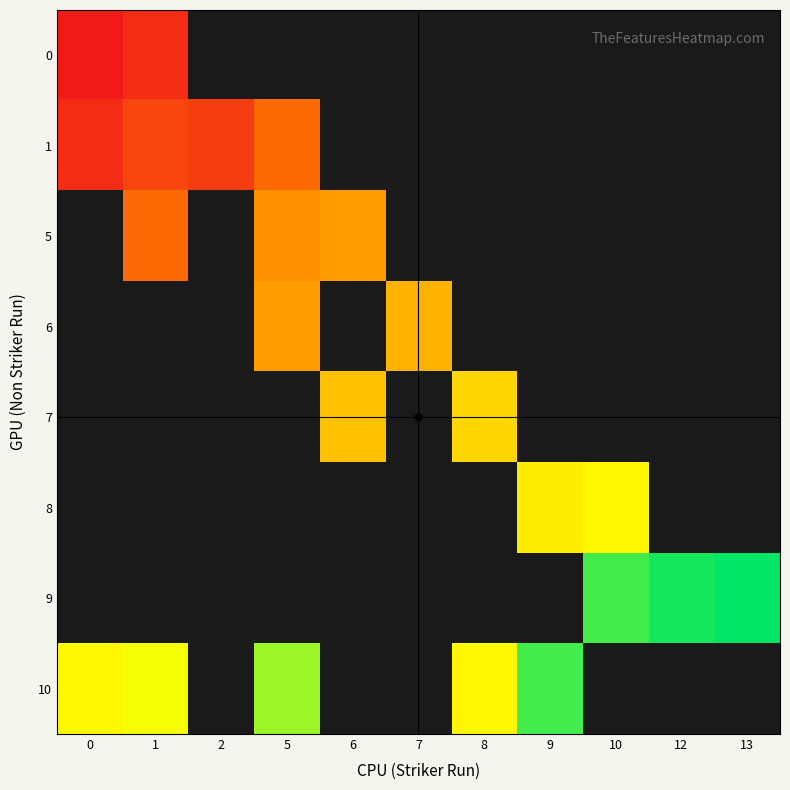

Which series has the largest range (max minus min)?

10